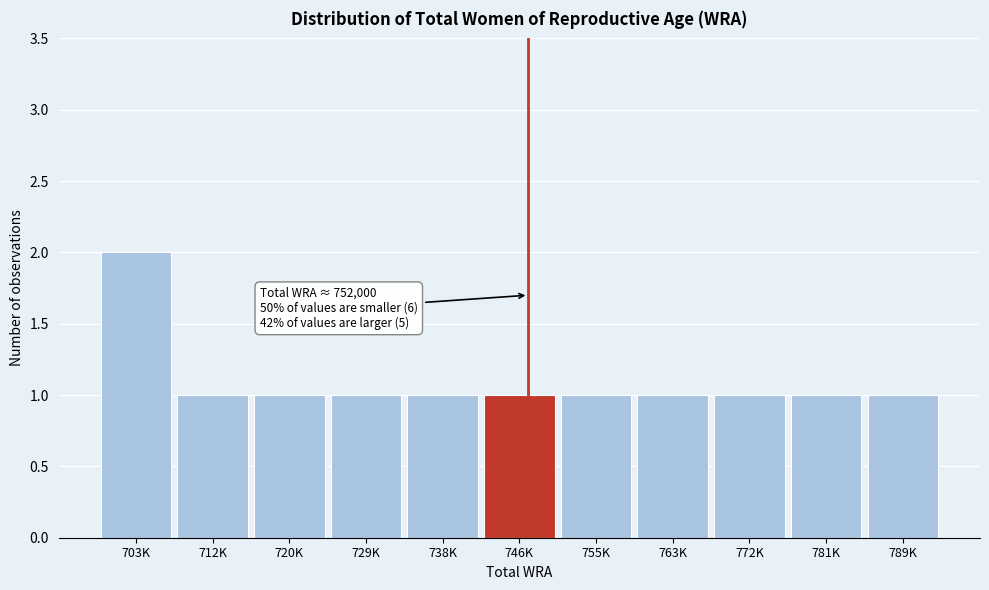

Reading left to right, what are all the values shown in this chart?

2	1	1	1	1	1	1	1	1	1	1